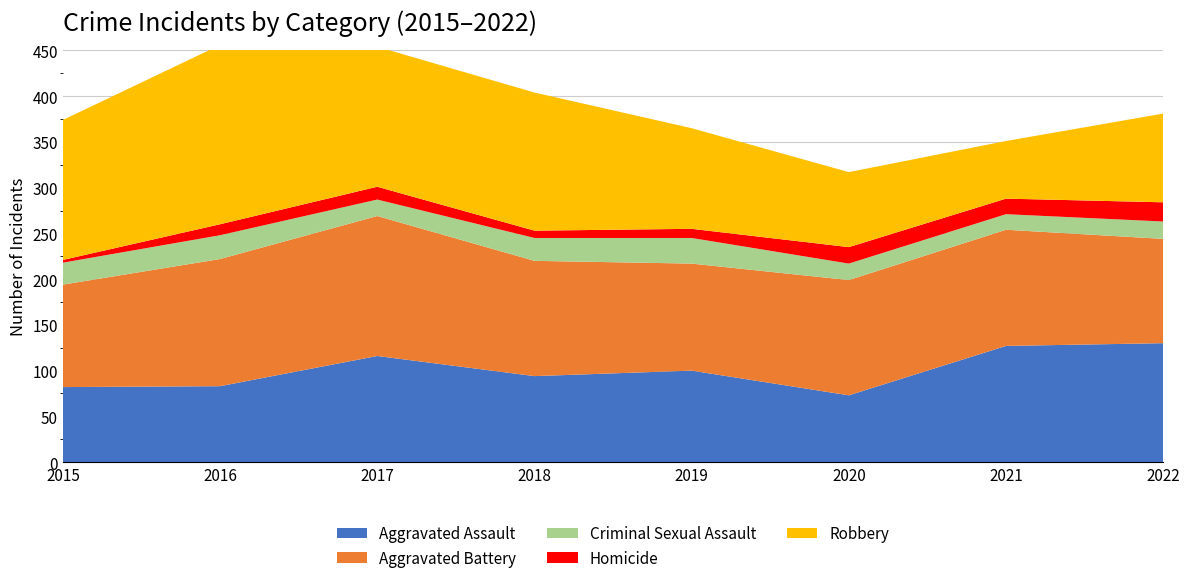

Reading right to left, list all the values displayed in this chart.

Aggravated Assault: 130	127	73	100	94	116	83	82
Aggravated Battery: 114	127	126	117	126	153	139	112
Criminal Sexual Assault: 19	17	18	28	25	18	26	24
Homicide: 21	17	18	10	8	14	12	3
Robbery: 97	63	82	110	151	153	196	153